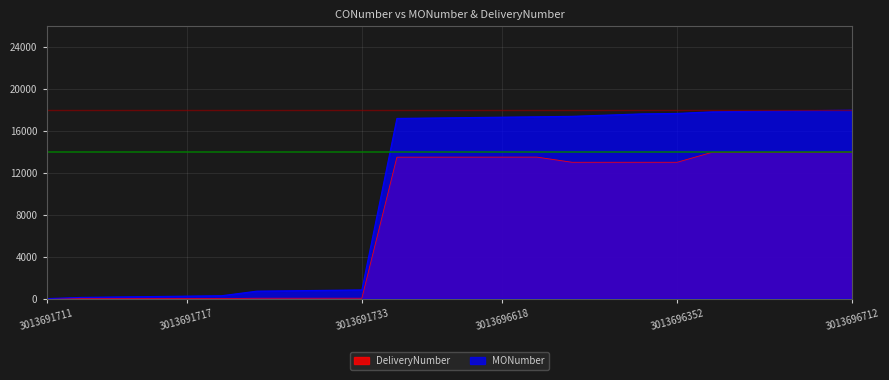

Which series has the widest spread of values?

MONumber